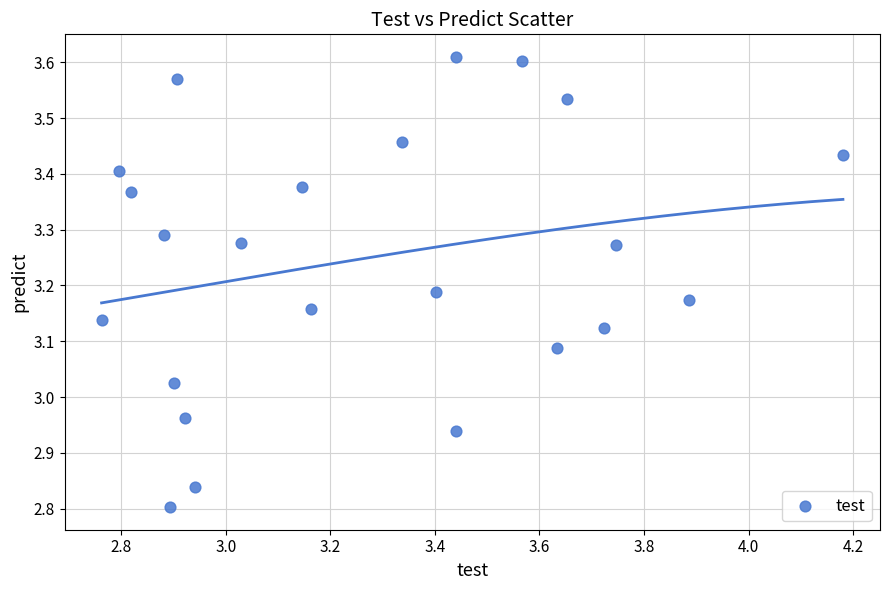

What is the range of X values (max minus min)?

1.4